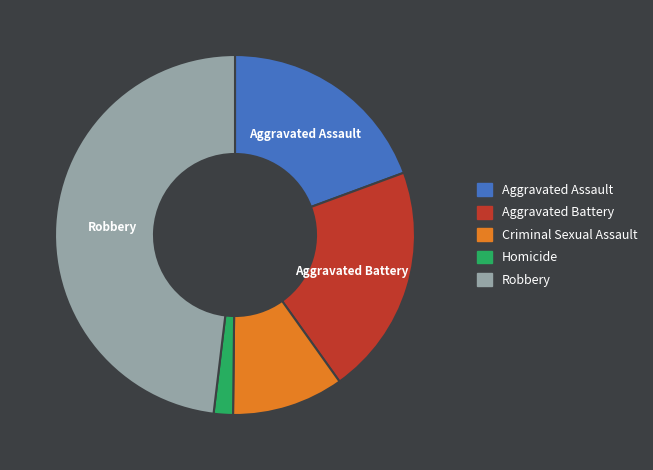

Which category has the smallest portion of the pie?

Homicide